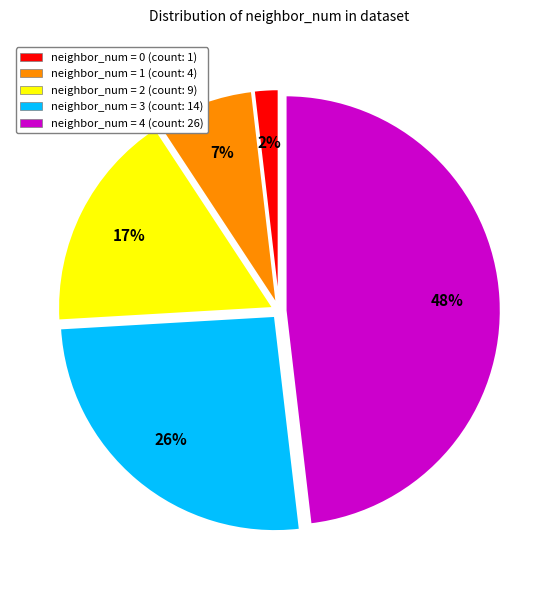

Is there a majority slice in this chart?

No